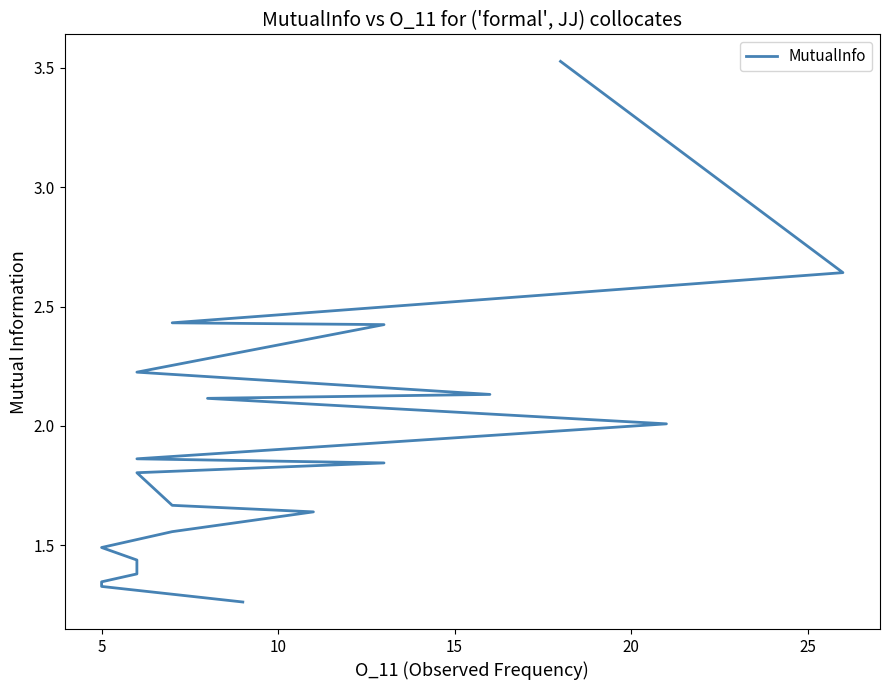

The chart shows a value of 1.8 at 10. True or false?

True